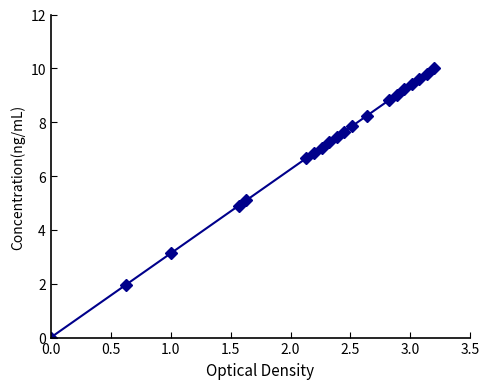

What is the value of the 13th point from the left?

8.2